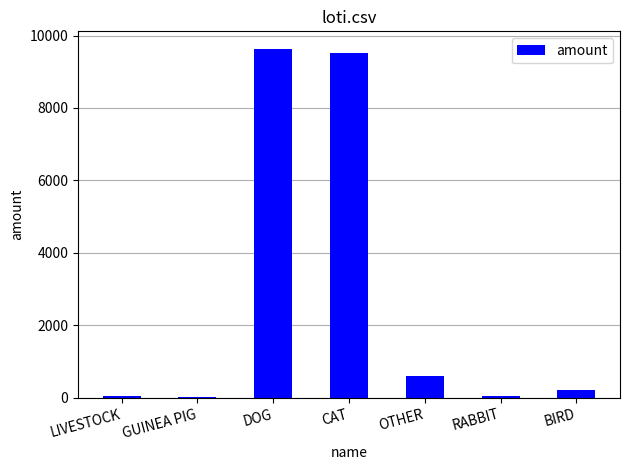

What is the average value?

2867